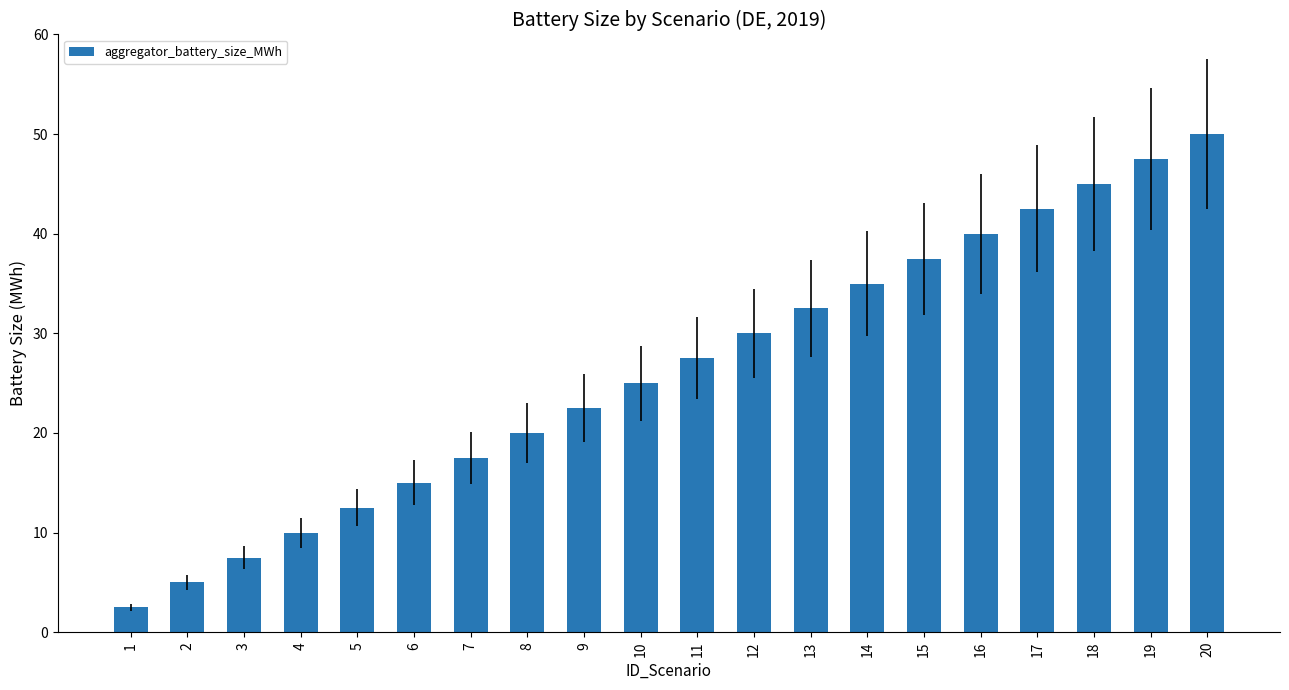

What is the change in value from 15 to 17?

+5.0